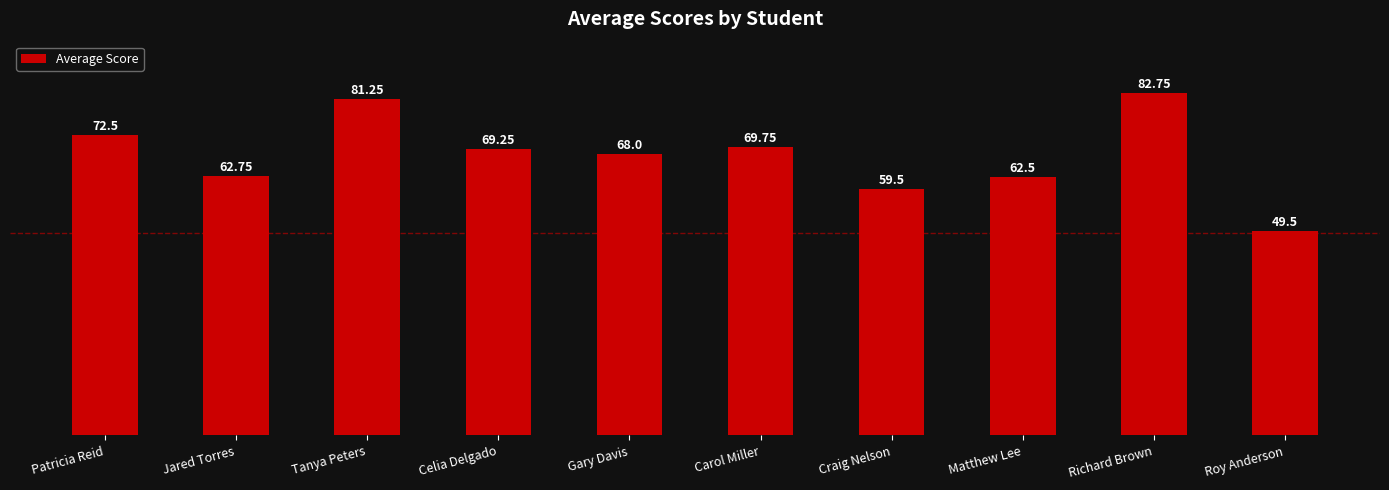

What is the minimum value shown in the chart?

49.5